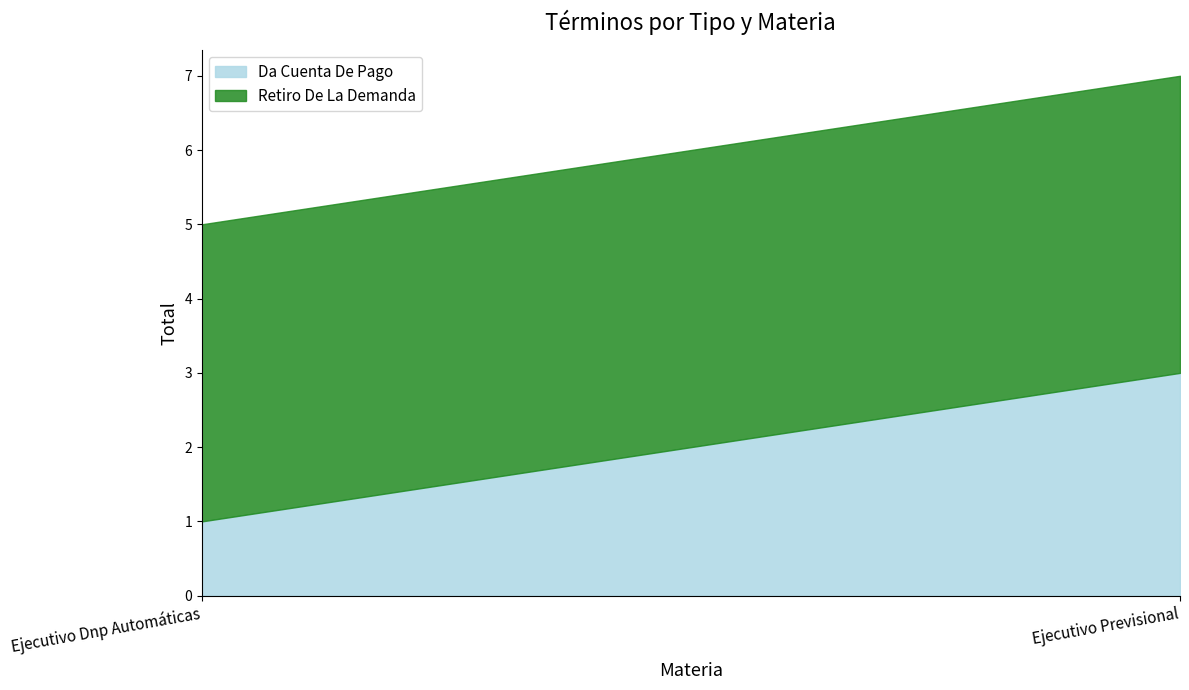

What is the difference between the Da Cuenta De Pago values at Ejecutivo Dnp Automáticas and Ejecutivo Previsional?

2